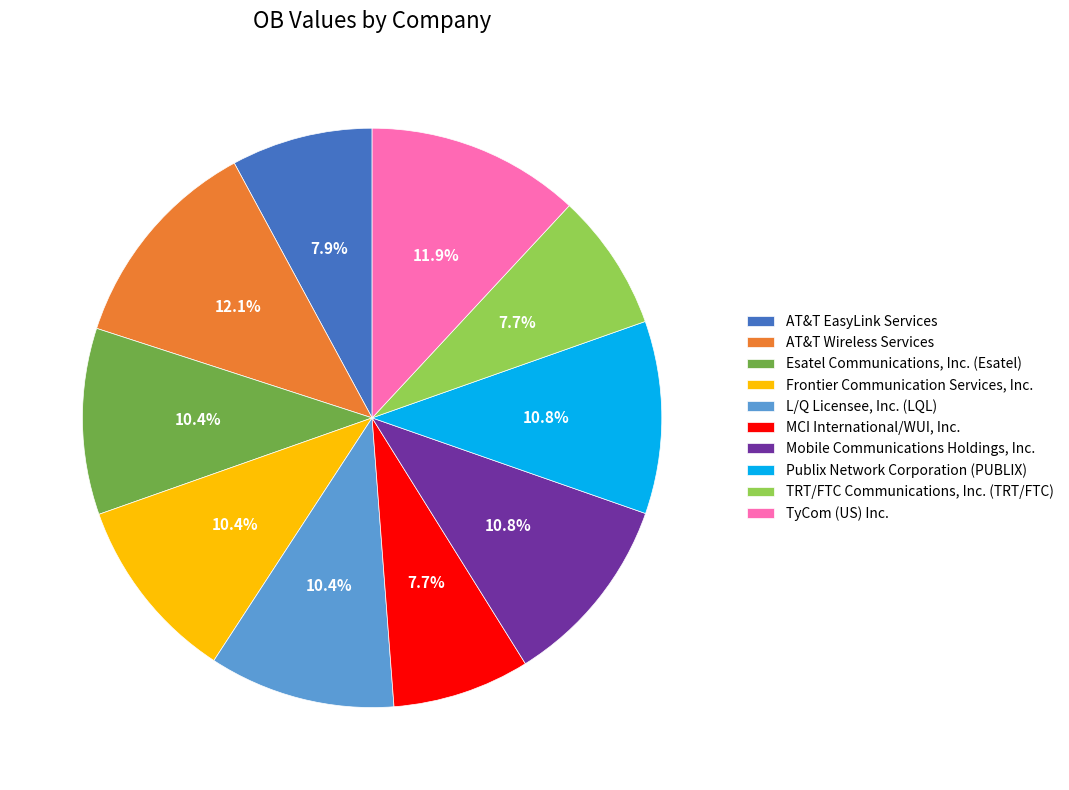

How many segments does this pie chart have?

10